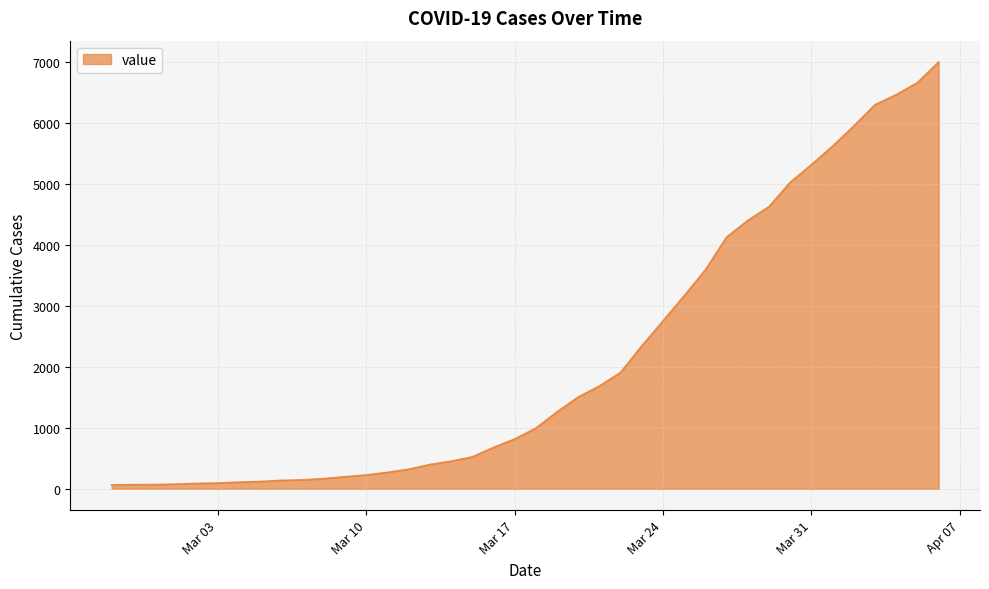

What is the difference between the maximum and minimum values?

6940